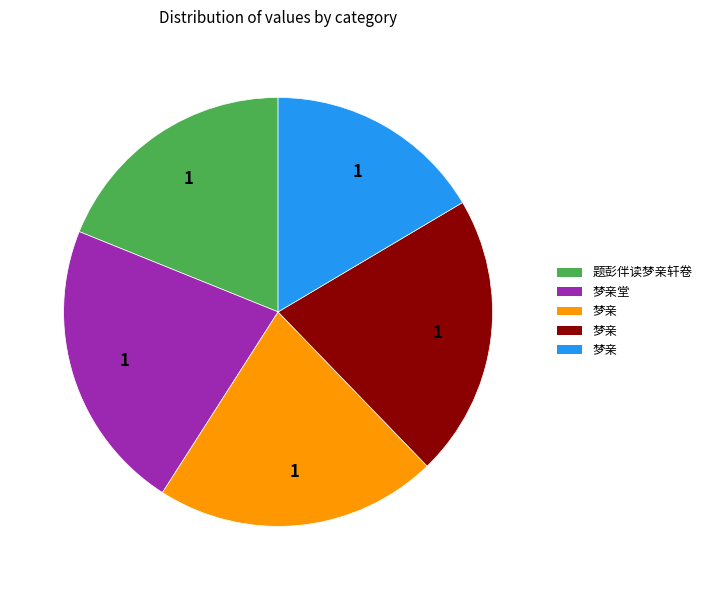

How many segments does this pie chart have?

5